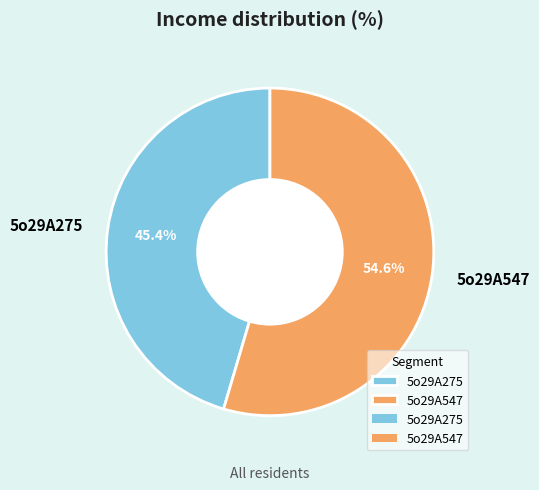

Rank the categories by value from lowest to highest.

5o29A275, 5o29A547